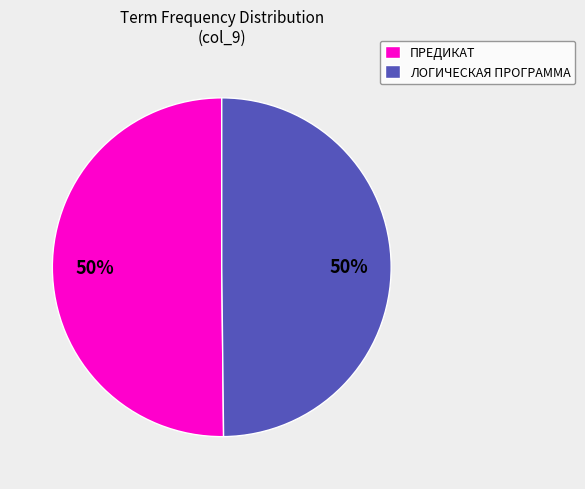

To the nearest percent, what percentage of the pie is ЛОГИЧЕСКАЯ ПРОГРАММА?

50%